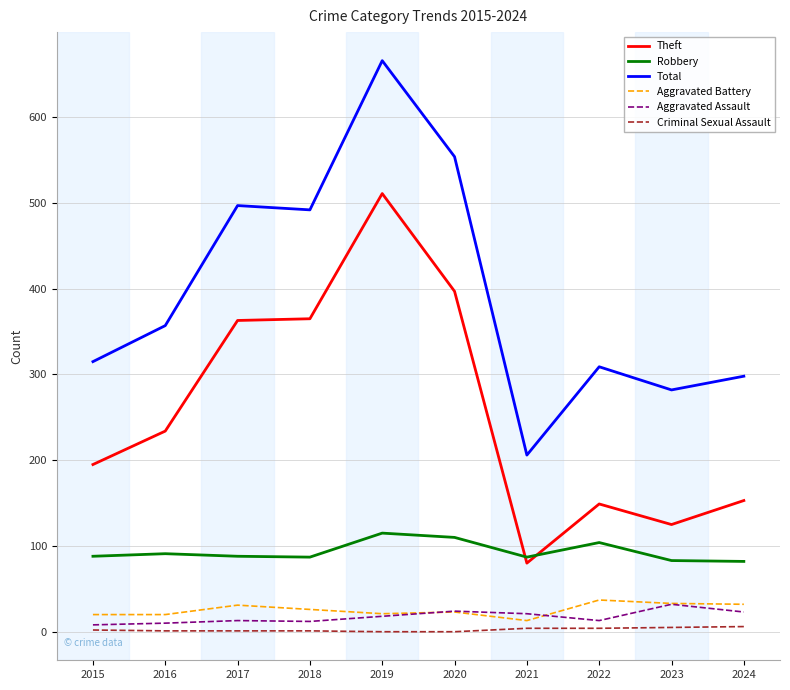

What is the greatest value displayed?

666